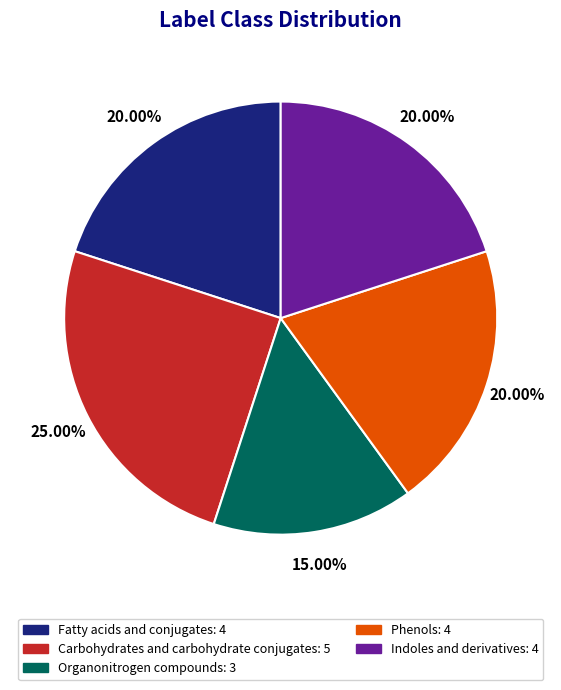

Which has a higher value, Fatty acids and conjugates or Organonitrogen compounds?

Fatty acids and conjugates